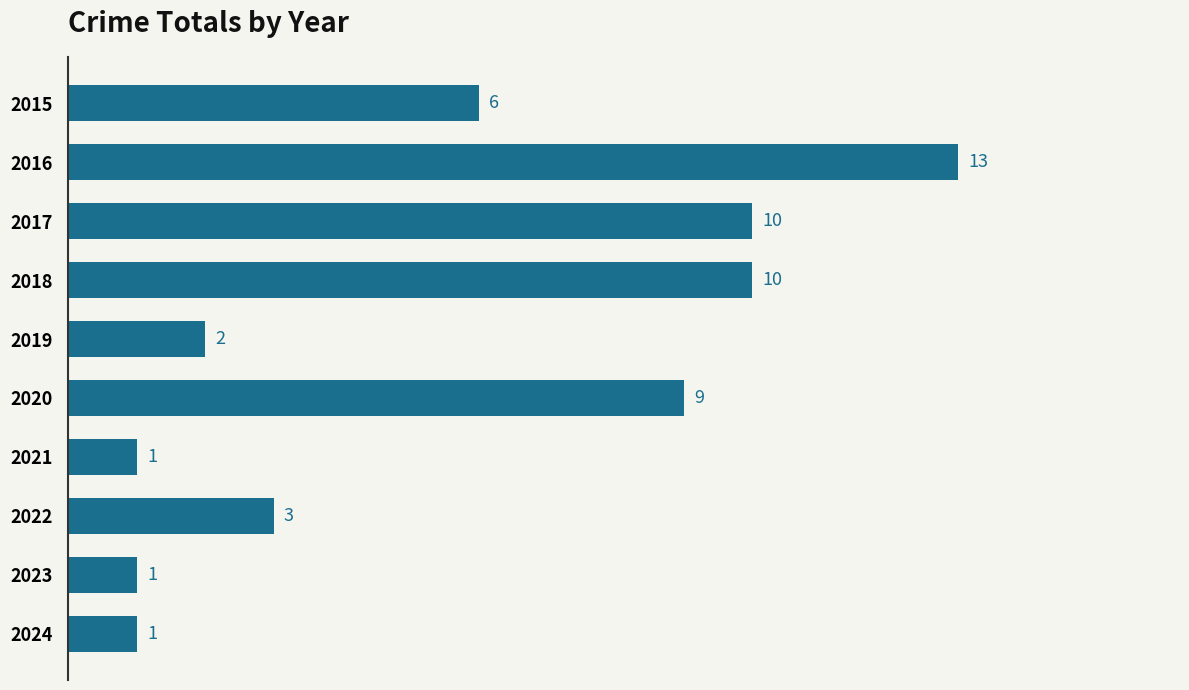

What is the change in value from 2015 to 2020?

+3